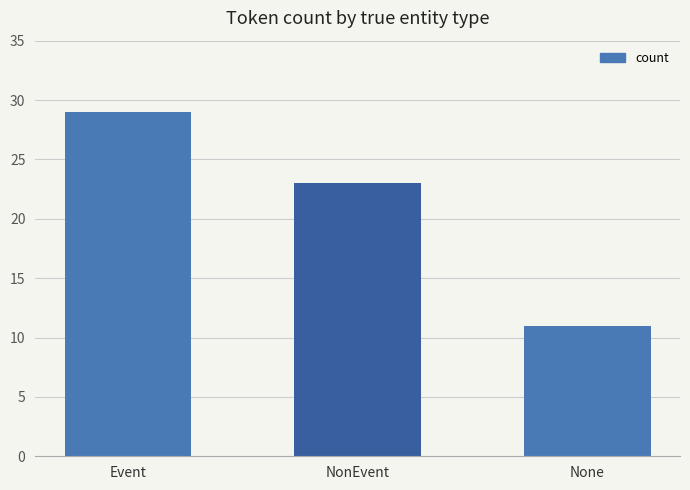

What is the maximum value shown in the chart?

29